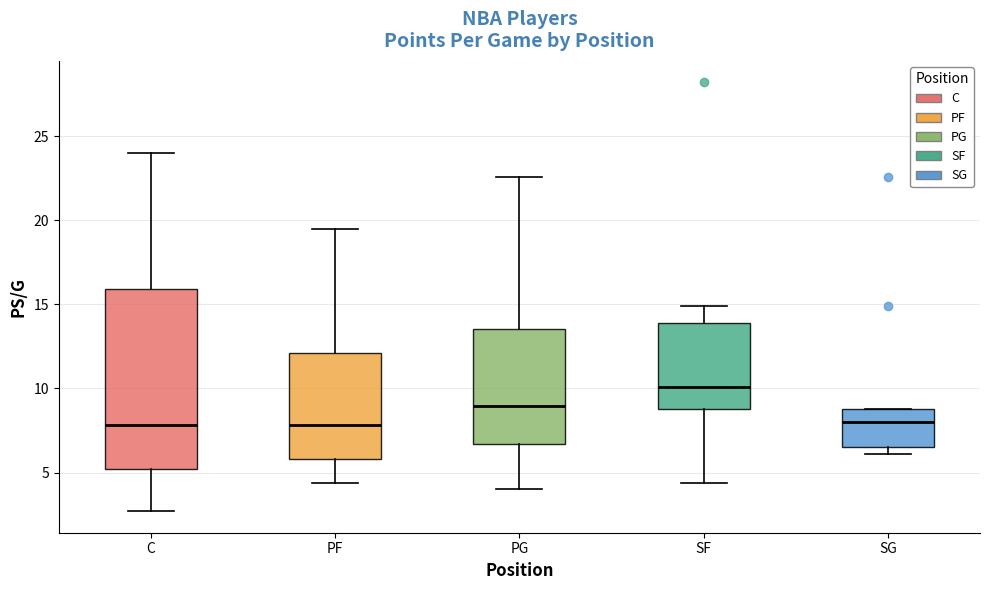

Reading left to right, transcribe this box plot: for each box, give where its median line is, the range the box spans, and where its two whiskers end, as read against the y-axis. The values are not printed on the chart, so give them approximately, as read against the axis.

C: median 8.0, box 5.0 to 16.0, whiskers 2.5 to 24.0
PF: median 8.0, box 6.0 to 12.0, whiskers 4.5 to 19.5
PG: median 9.0, box 6.5 to 13.5, whiskers 4.0 to 22.5
SF: median 10.0, box 9.0 to 14.0, whiskers 4.5 to 15.0
SG: median 8.0, box 6.5 to 9.0, whiskers 6.0 to 9.0